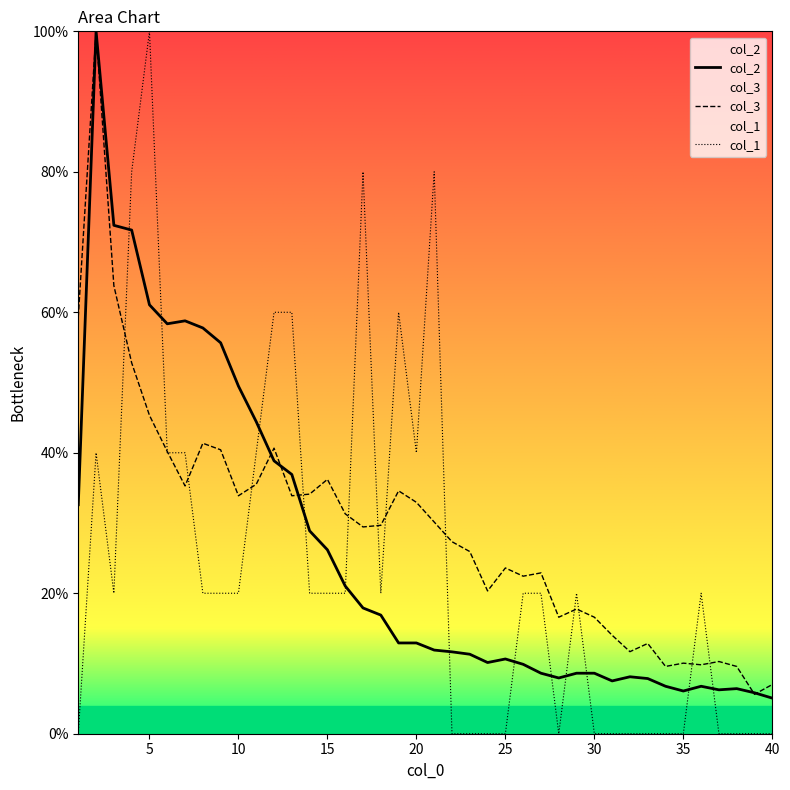

What are all the series names shown in the legend?

col_2, col_3, col_1